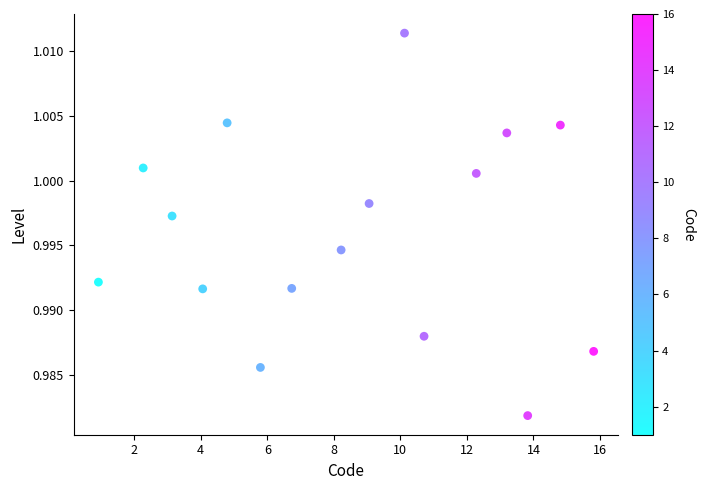

What is the range of X values (max minus min)?

14.9